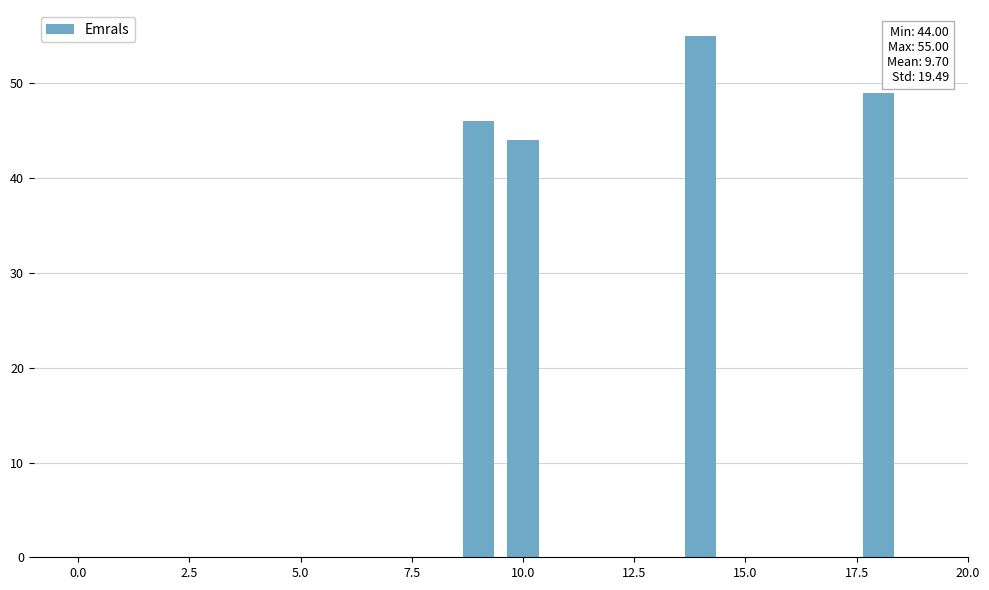

Does the chart contain stacked bars?

No